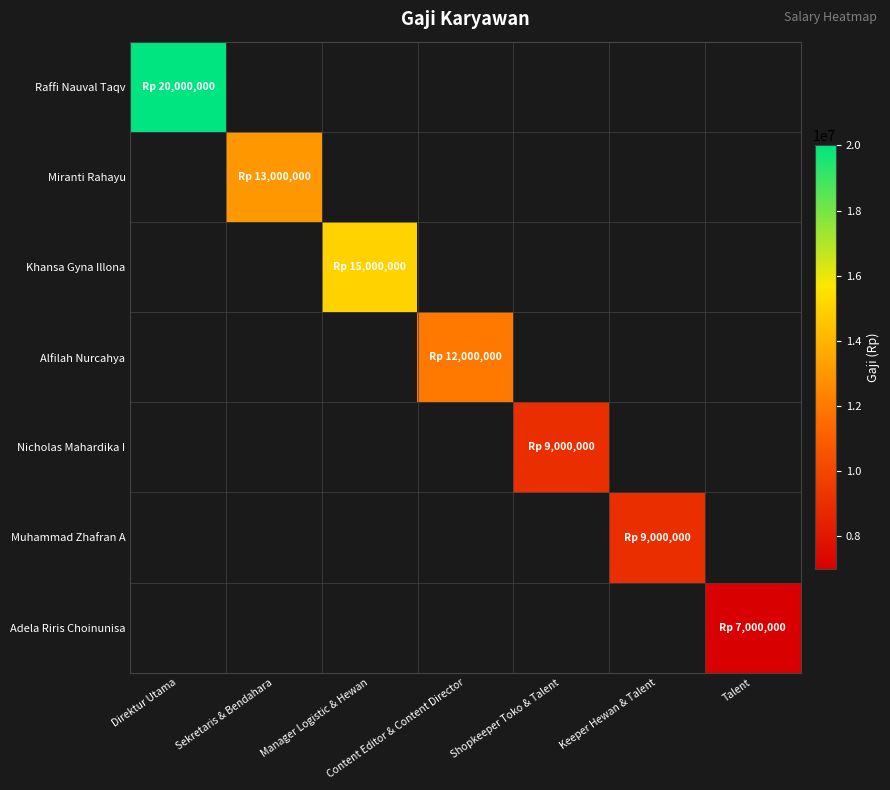

How many categories are shown in the chart?

7